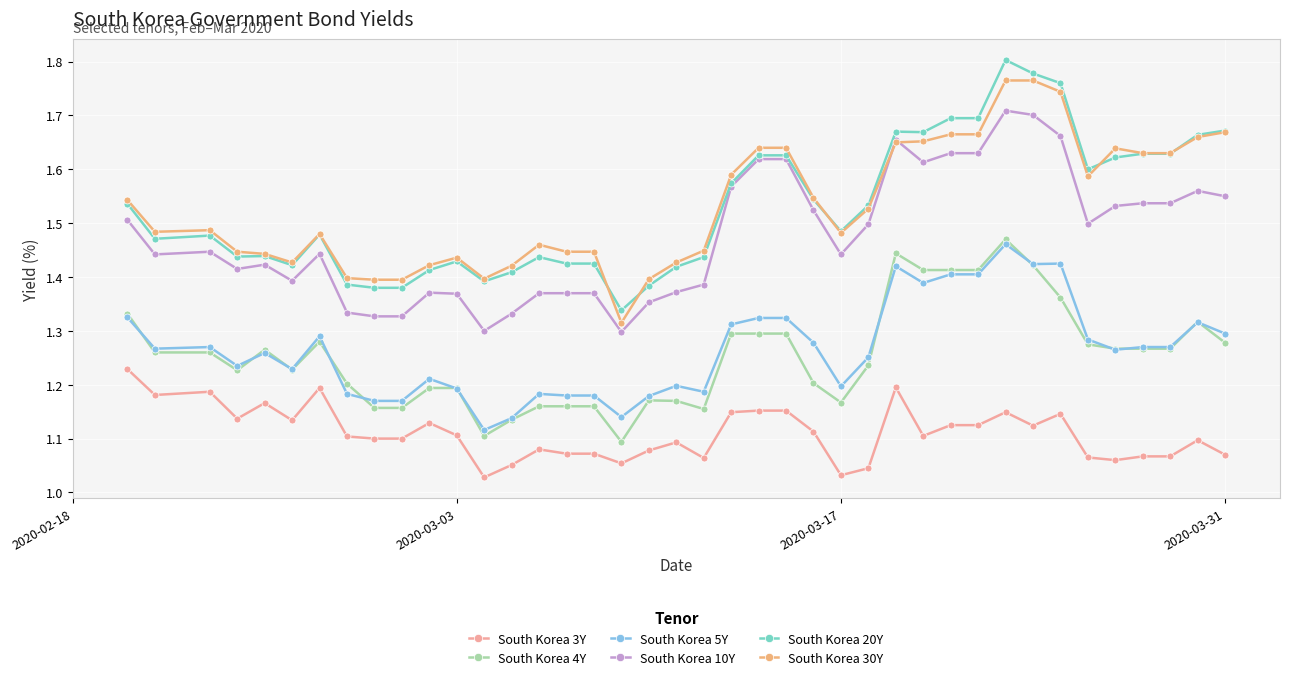

Count the South Korea 20Y values in the range 1 to 2.

40